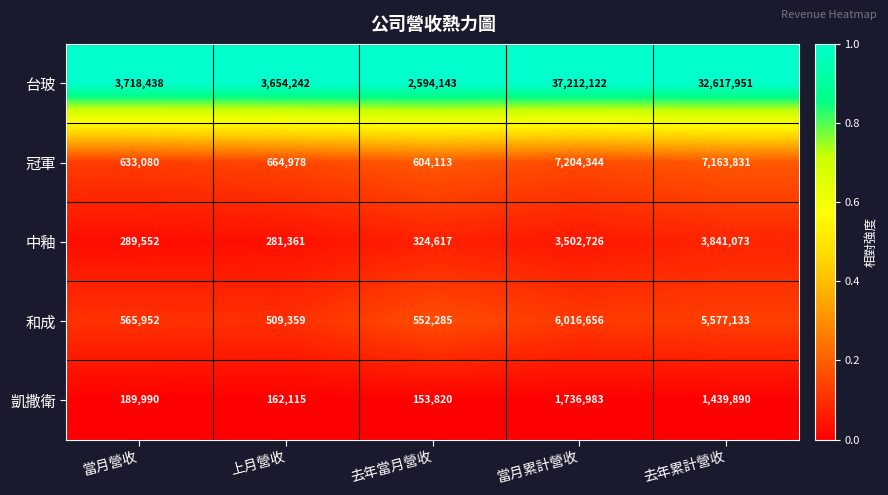

What value does the 冠軍 series have at 上月營收?

664978